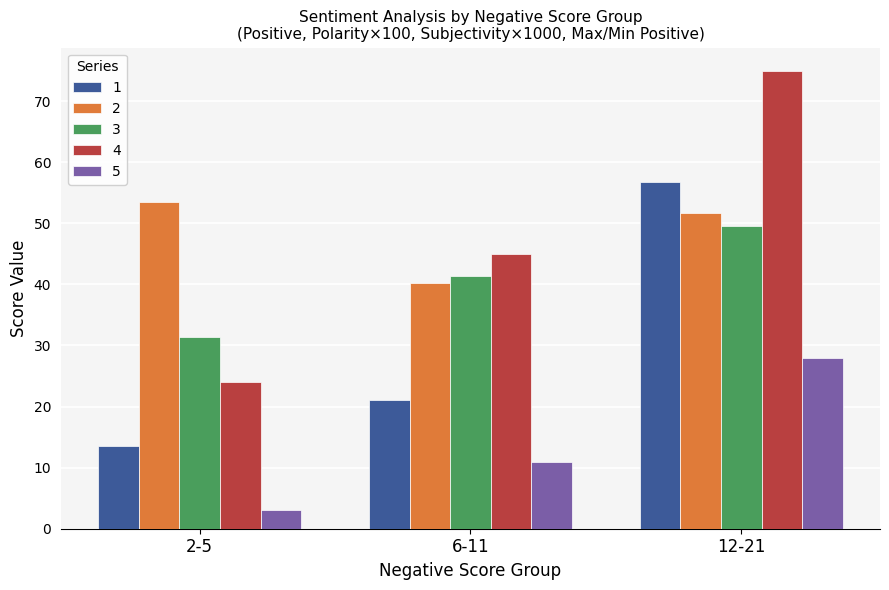

True or false: 4 has a value of 45.0 at 6-11.

True